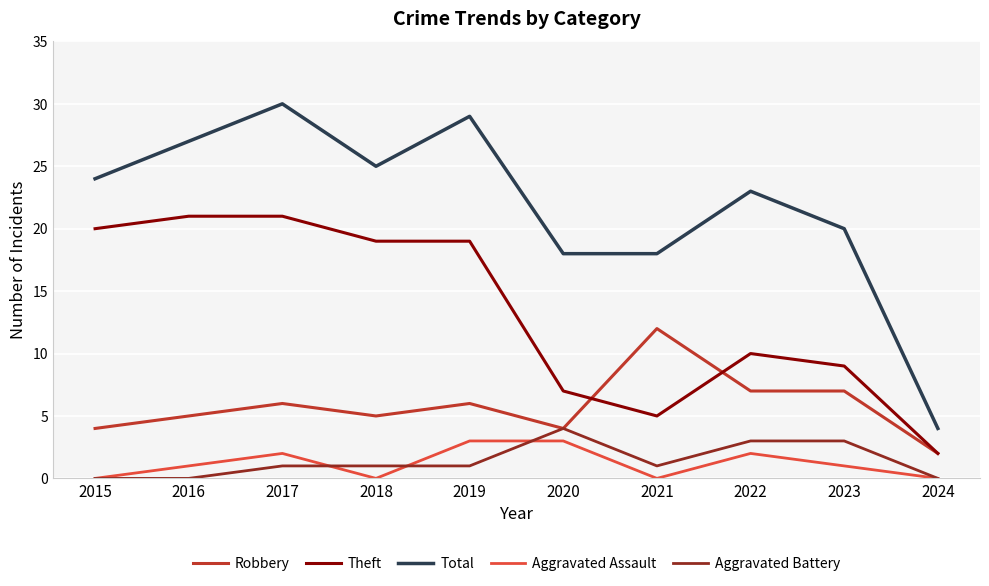

What is the average value of the Aggravated Assault series?

1